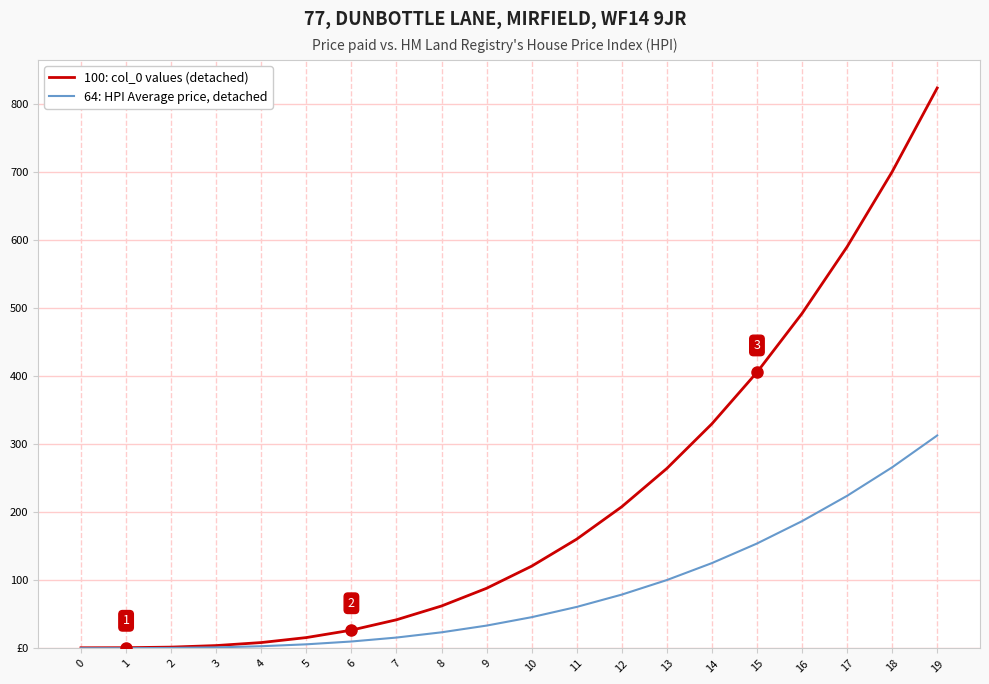

Which series changed the most between 6 and 10?

100: col_0 values (detached)